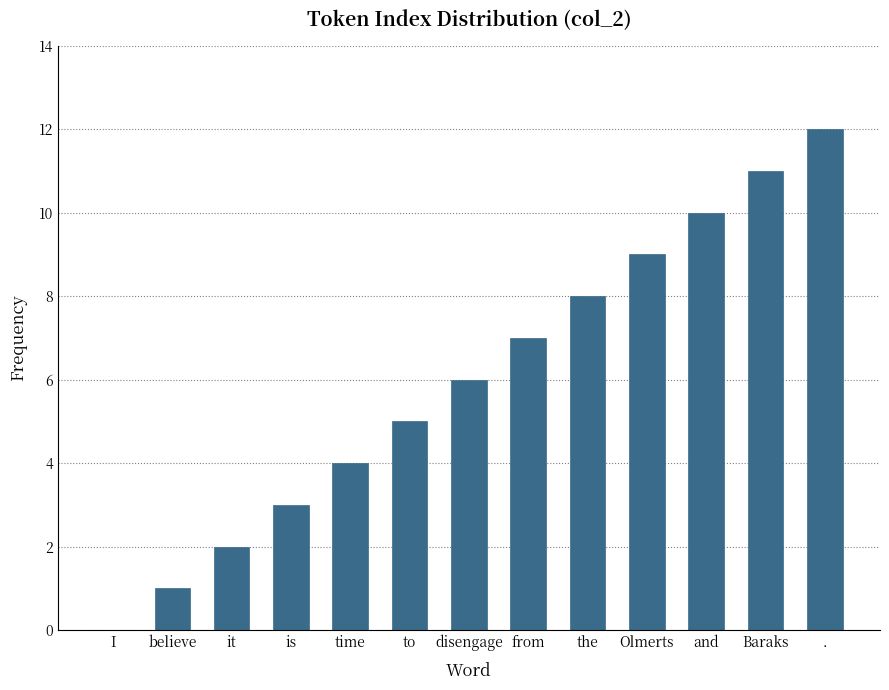

Count the number of categories in the chart.

13